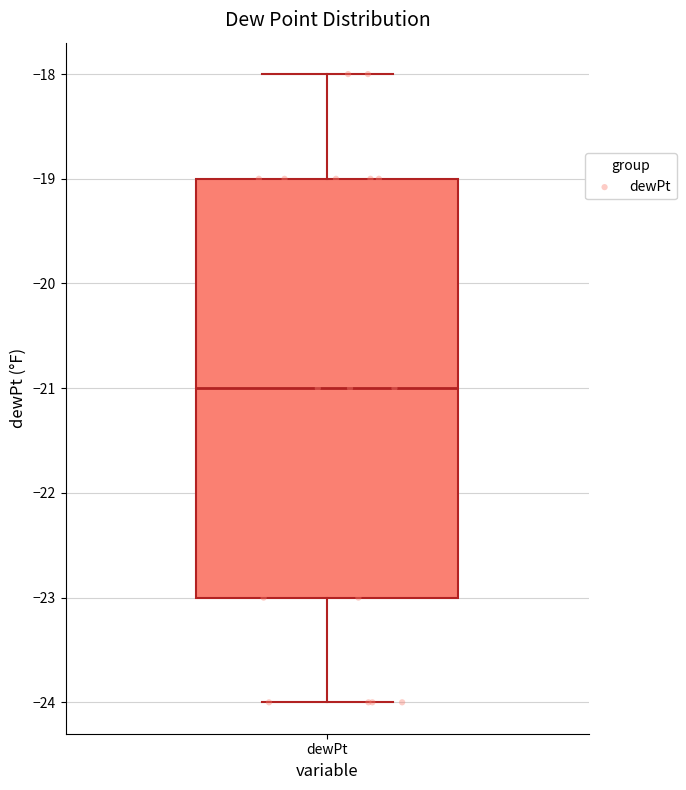

Transcribe this box plot: give where the median line is, the range the box spans, and where the two whiskers end, as read against the y-axis. The values are not printed on the chart, so give them approximately, as read against the axis.

median -21, box -23 to -19, whiskers -24 to -18